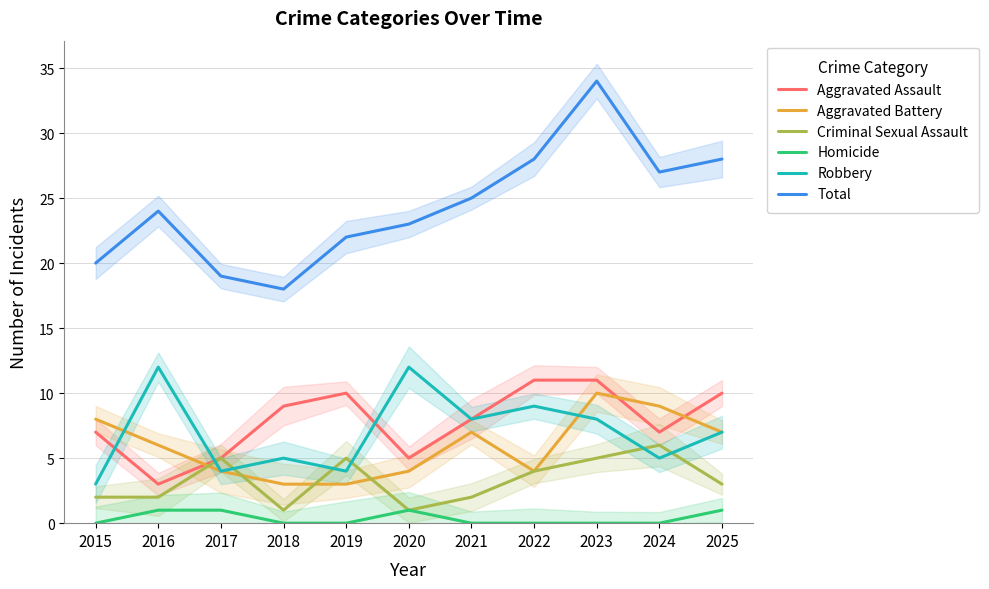

Between 2018 and 2022, which series saw the biggest shift?

Total